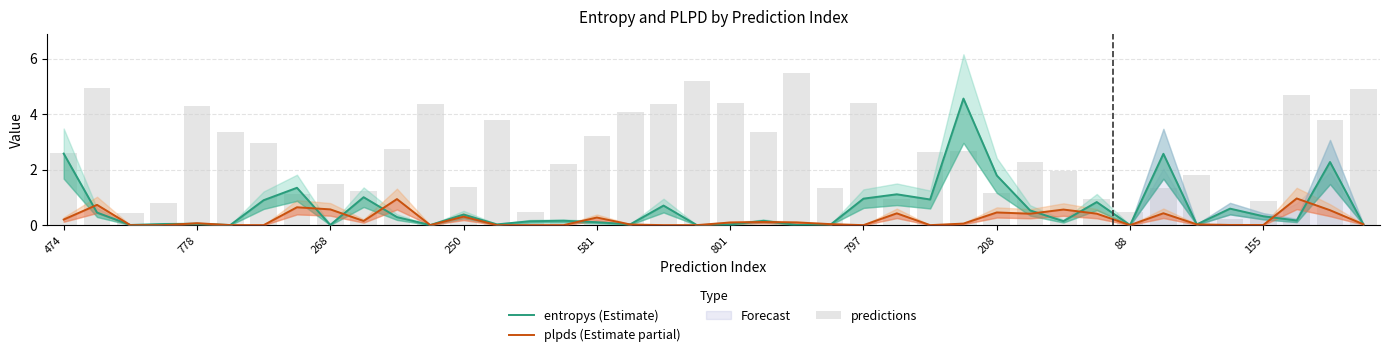

Reading right to left, transcribe all the data shown in this chart.

entropys (Estimate): 0.0	2.3	0.2	0.3	0.6	0.0	2.6	0.0	0.8	0.1	0.5	1.8	4.6	0.9	1.1	1.0	0.0	0.0	0.2	0.0	0.0	0.7	0.0	0.1	0.2	0.1	0.0	0.4	0.0	0.3	1.0	0.0	1.3	0.9	0.0	0.0	0.0	0.0	0.5	2.6
plpds (Estimate partial): 0.0	0.5	1.0	0.0	0.0	0.0	0.4	0.0	0.4	0.6	0.4	0.5	0.1	0.0	0.4	0.0	0.0	0.1	0.1	0.1	0.0	0.0	0.0	0.3	0.0	0.0	0.0	0.3	0.0	0.9	0.2	0.6	0.6	0.0	0.0	0.1	0.0	0.0	0.7	0.2
predictions: 4.9	3.8	4.7	0.9	0.2	1.8	1.3	0.5	1.0	2.0	2.3	1.1	2.7	2.6	1.0	4.4	1.3	5.5	3.3	4.4	5.2	4.4	4.1	3.2	2.2	0.5	3.8	1.4	4.4	2.8	1.2	1.5	1.1	3.0	3.3	4.3	0.8	0.4	4.9	2.6